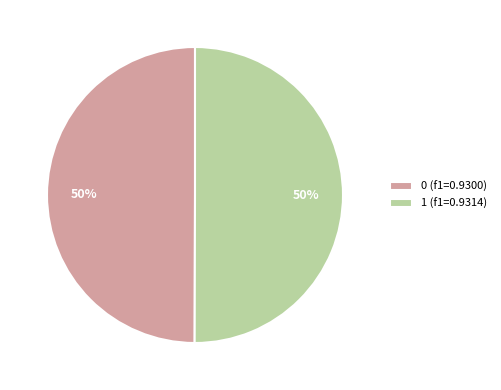

True or false: 0 accounts for 61% of the total.

False